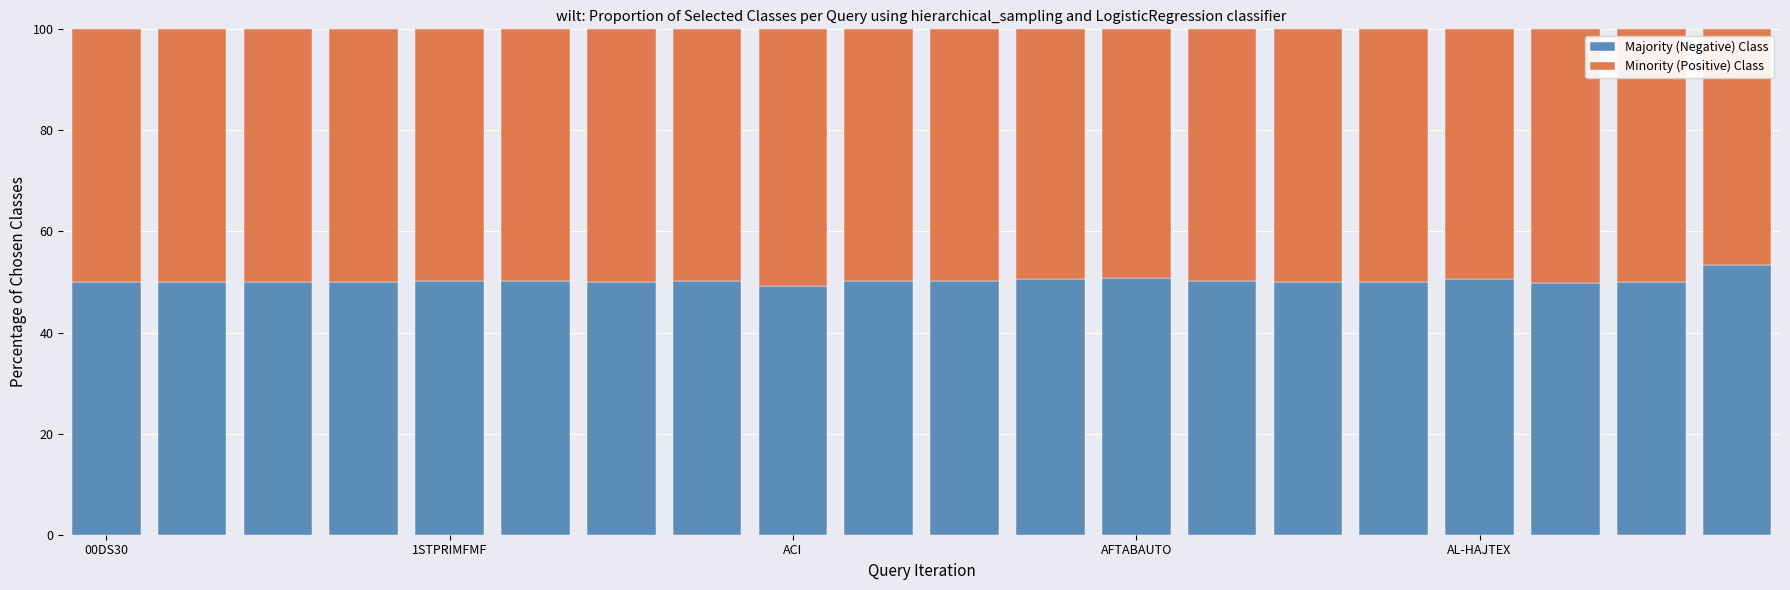

What is the difference between the second highest and second lowest values in the Majority (Negative) Class series?

1.1